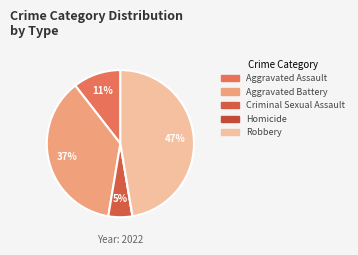

Rank the categories by value from lowest to highest.

Homicide, Criminal Sexual Assault, Aggravated Assault, Aggravated Battery, Robbery